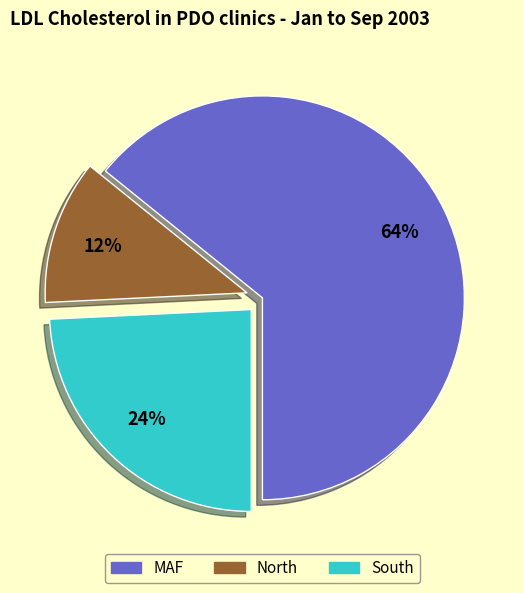

Rank the categories by value from lowest to highest.

North, South, MAF